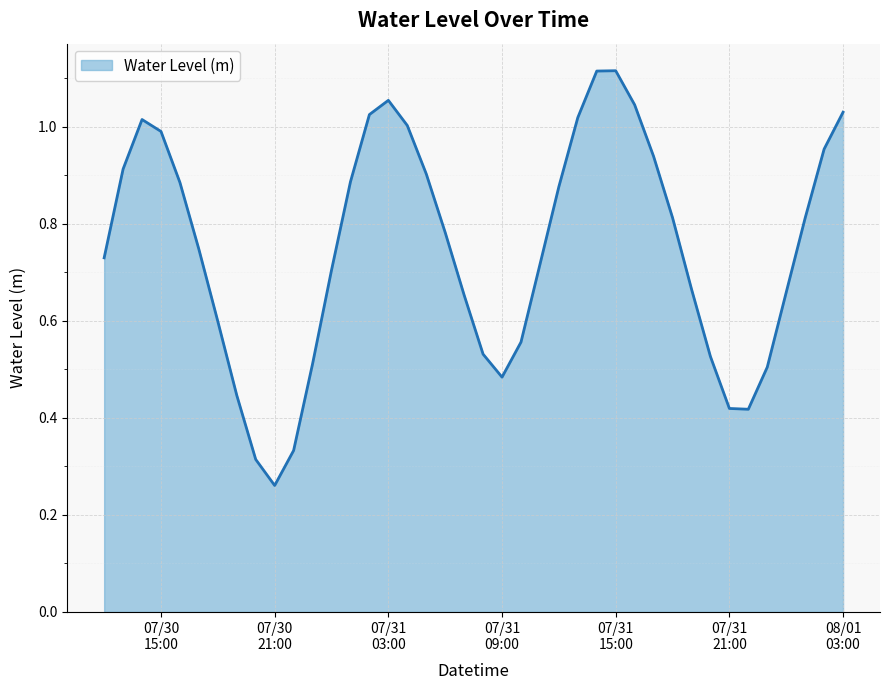

Count the number of categories in the chart.

40